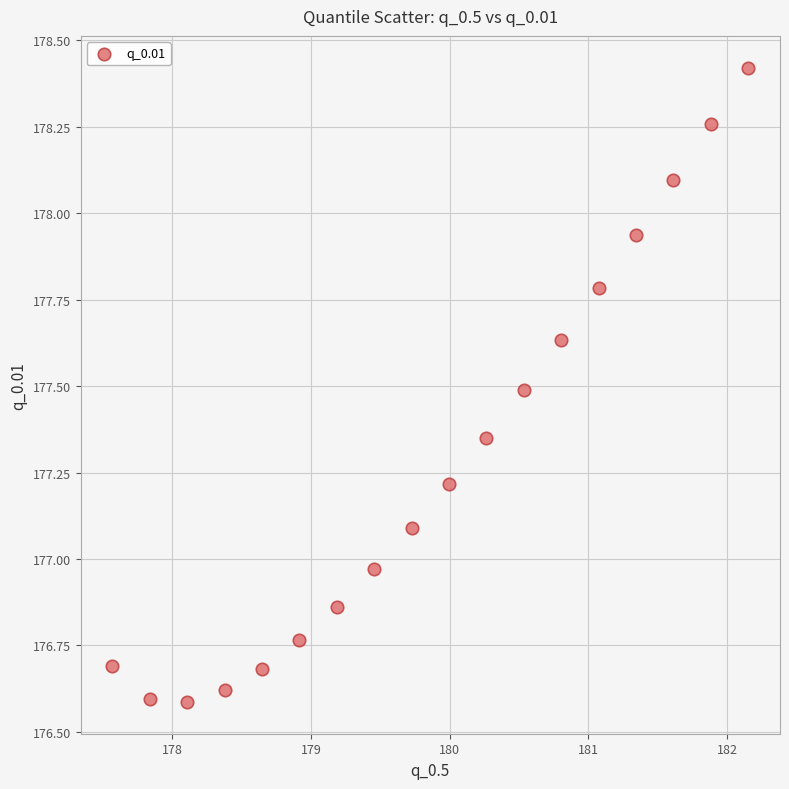

What is the range of Y values (max minus min)?

1.8